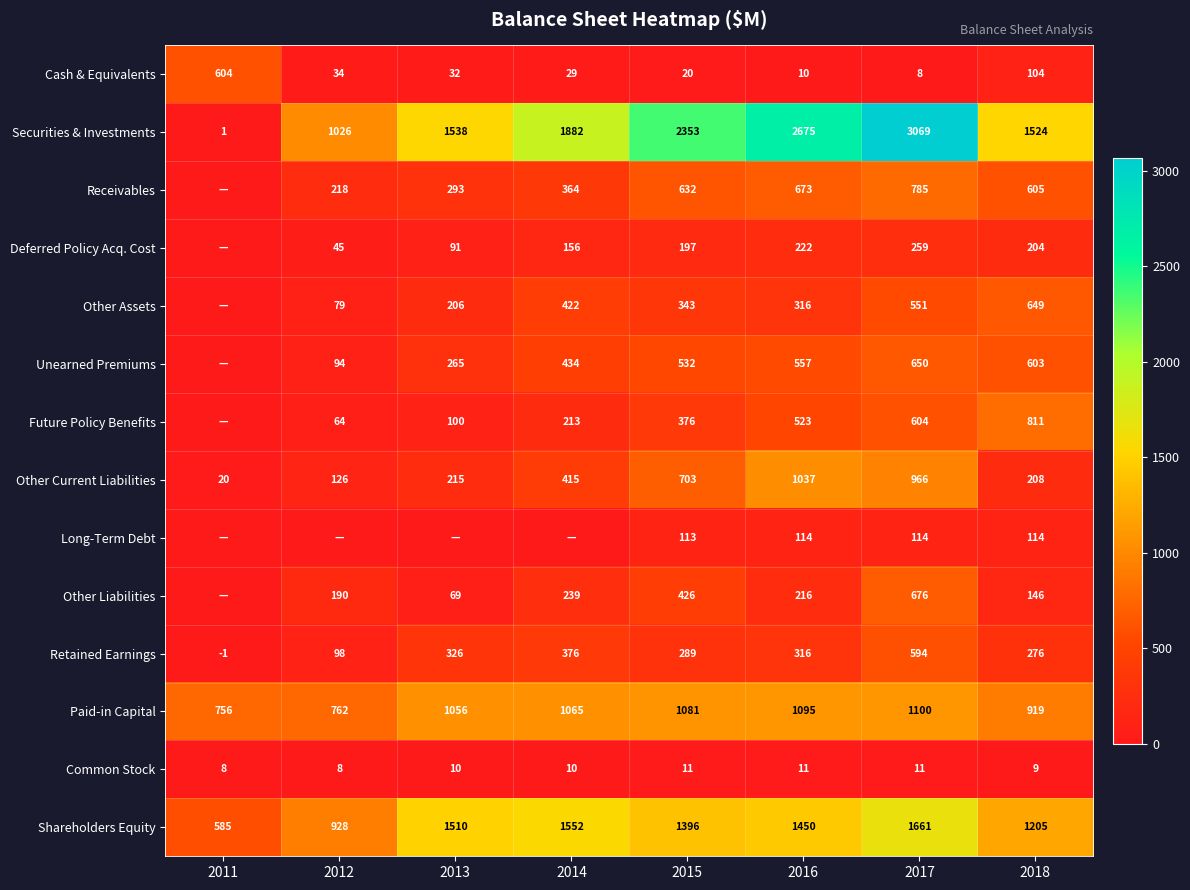

What is the sum of all Common Stock values?

78